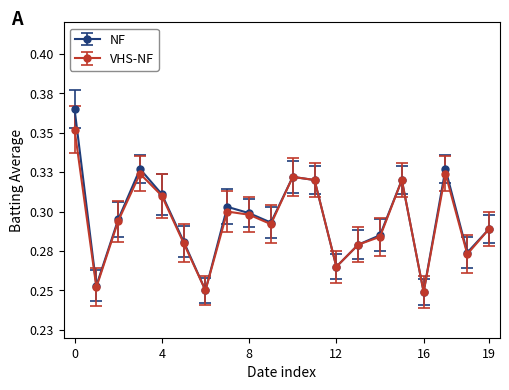

Reading left to right, what are all the values shown in this chart?

Batting Average1: 0.4	0.3	0.3	0.3	0.3	0.3	0.2	0.3	0.3	0.3	0.3	0.3	0.3	0.3	0.3	0.3	0.2	0.3	0.3	0.3
Batting Average2: 0.4	0.3	0.3	0.3	0.3	0.3	0.2	0.3	0.3	0.3	0.3	0.3	0.3	0.3	0.3	0.3	0.2	0.3	0.3	0.3